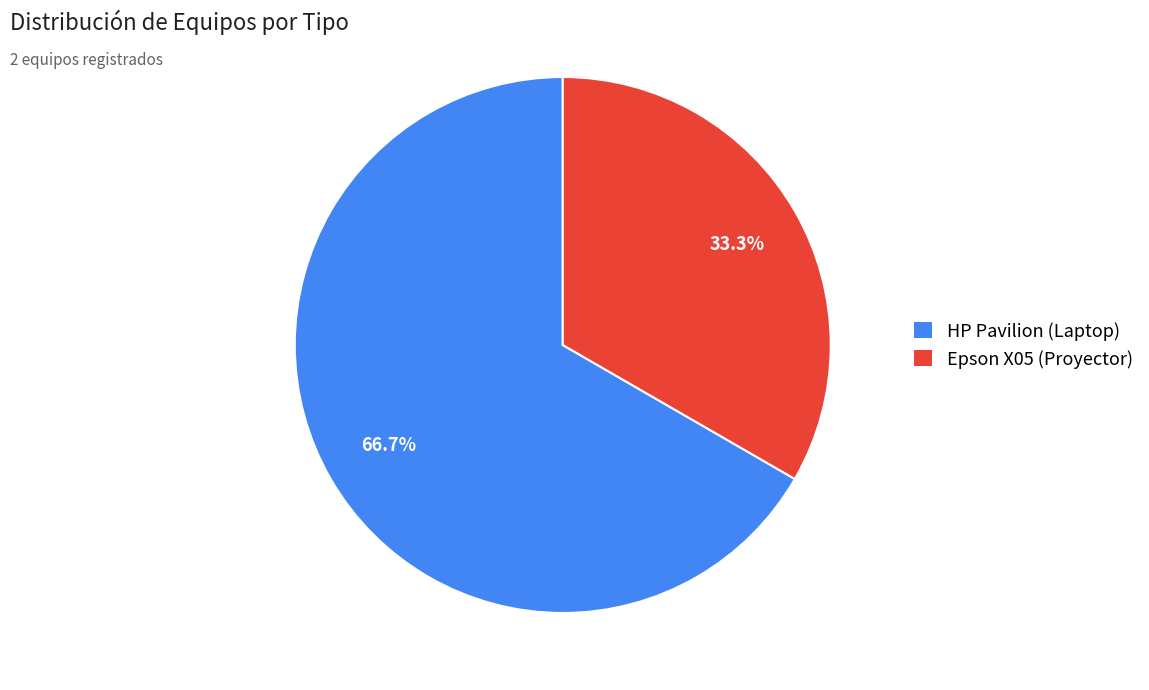

To the nearest percent, what portion does Epson X05 (Proyector) represent?

33%